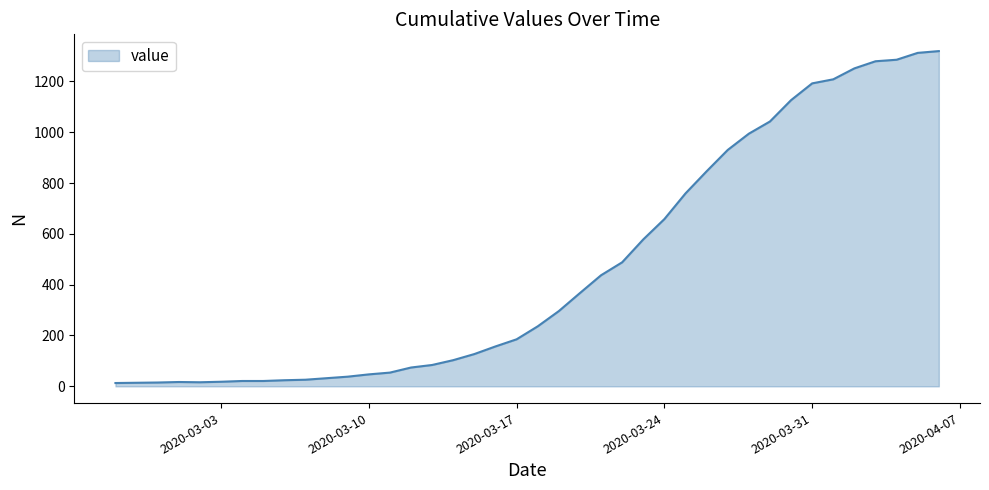

What is the difference between the maximum and minimum values?

1306